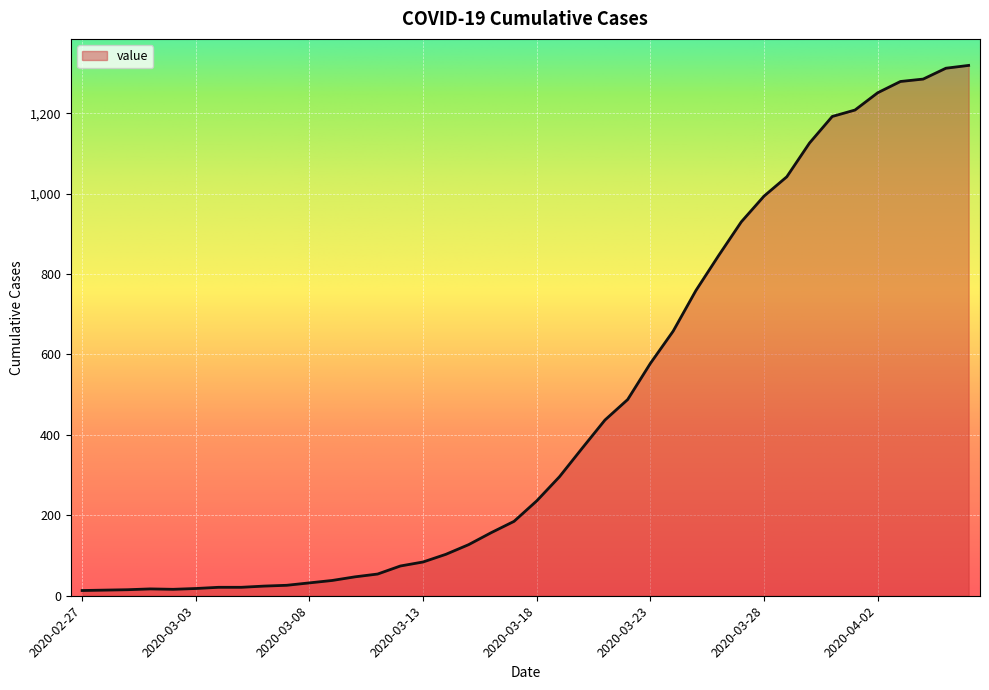

What is the difference between the maximum and minimum values?

1306